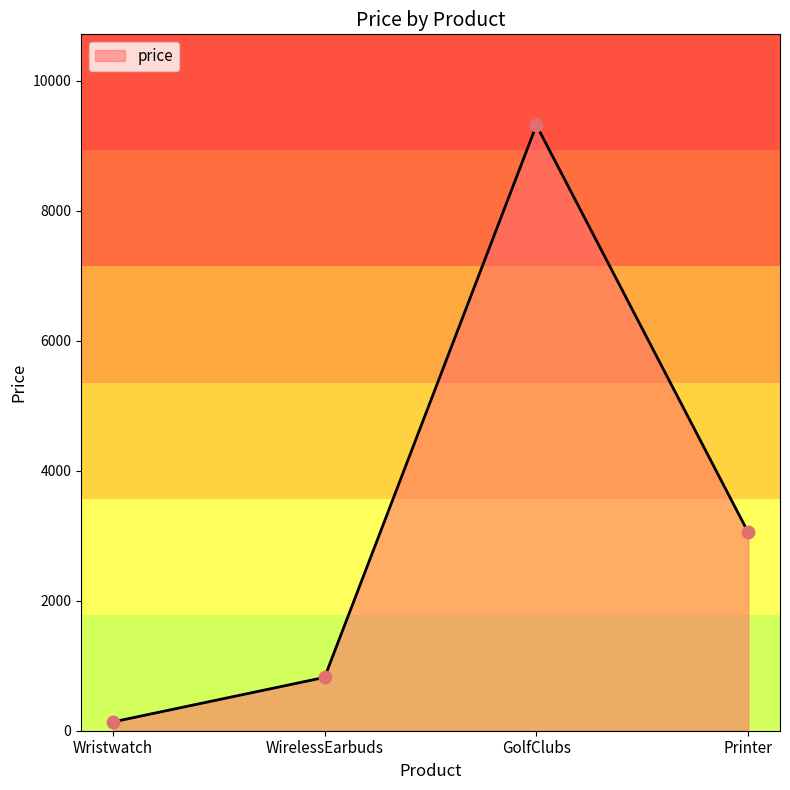

What is the change in value from Wristwatch to Printer?

+2916